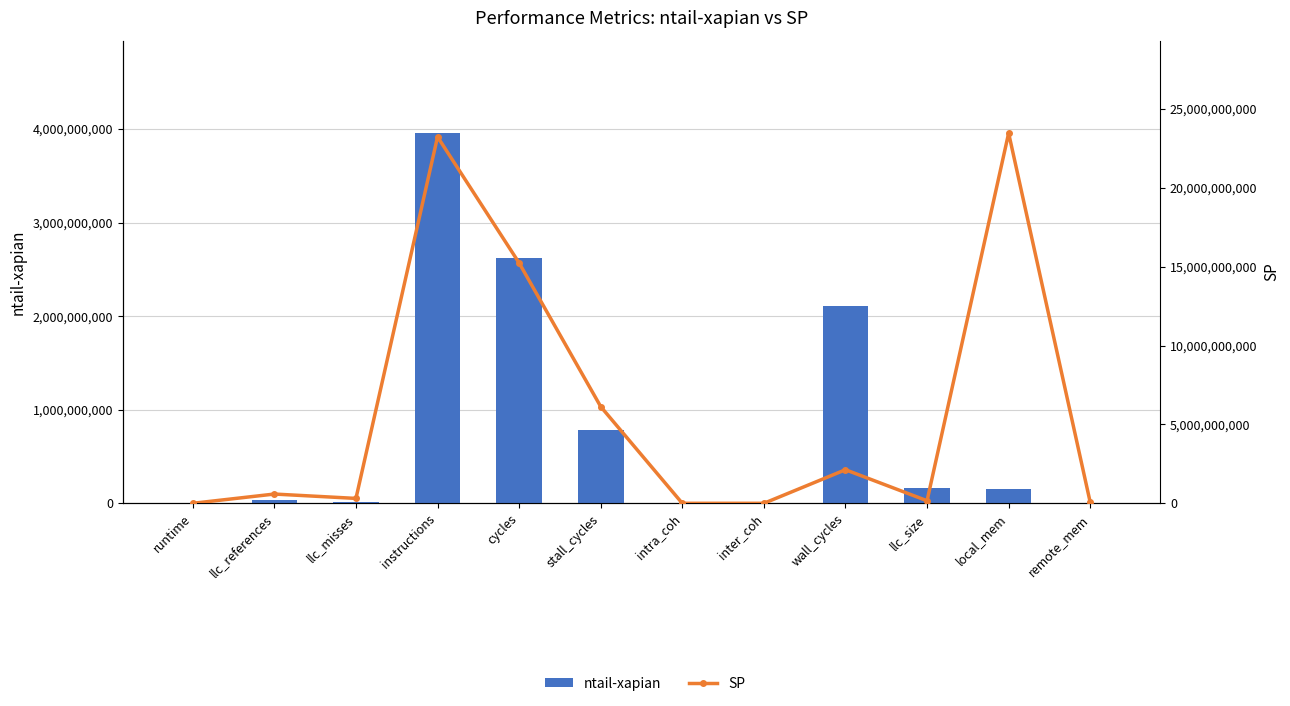

What is the maximum value shown in the chart?

23473131190.4